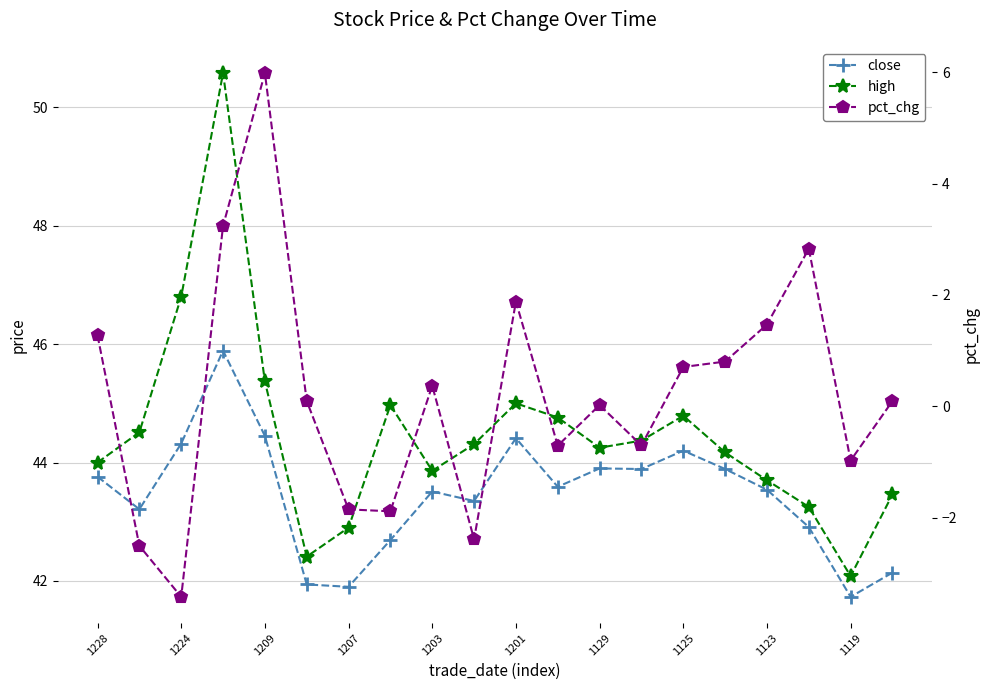

What is the average value of the close series?

43.5